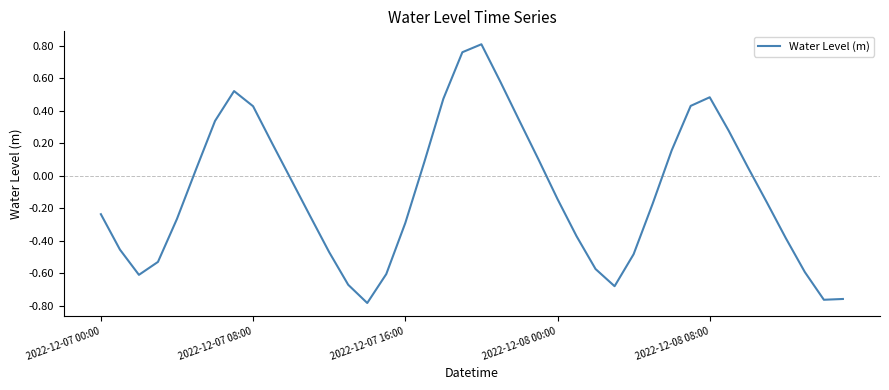

What is the difference between the maximum and minimum values?

1.6